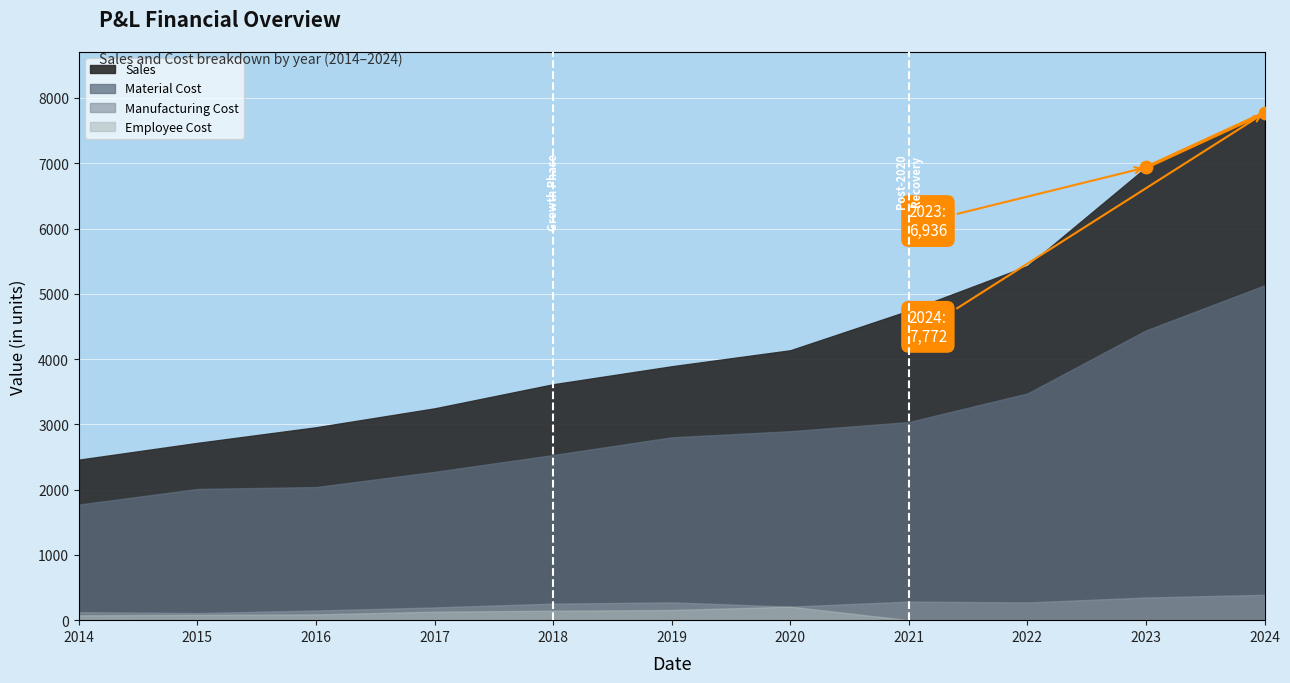

What is the average X value?

2024